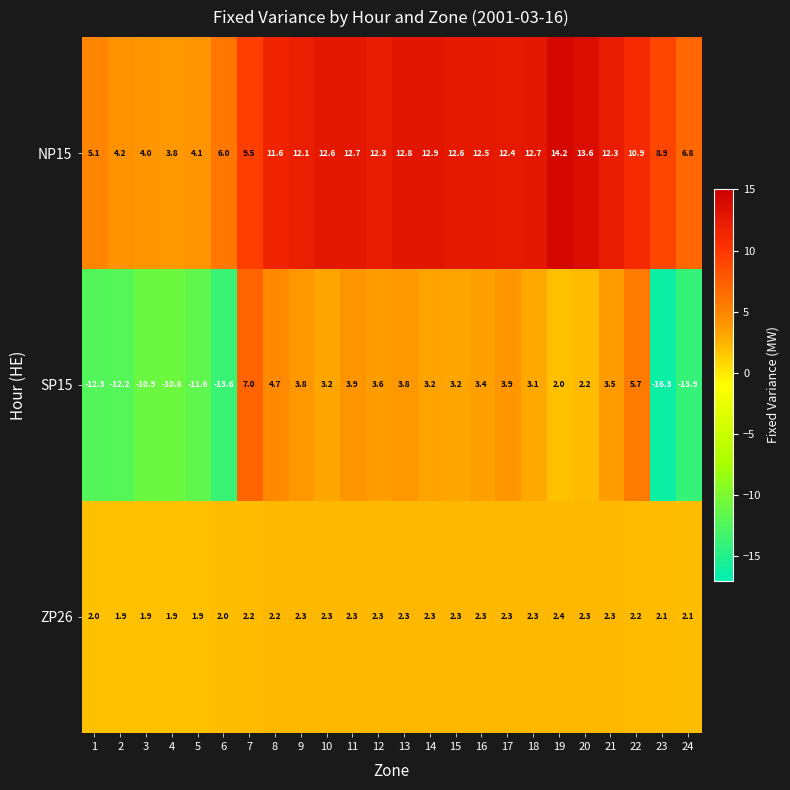

Where does the SP15 series first go above 3?

7